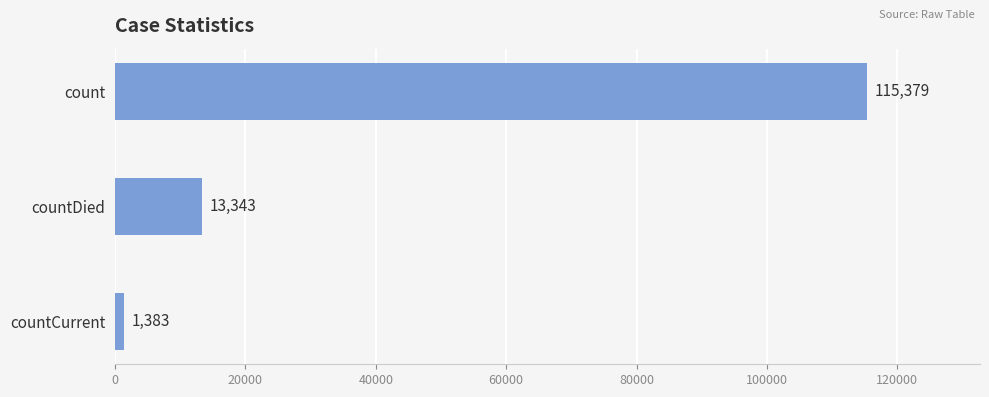

Rank the categories by value from highest to lowest.

count, countDied, countCurrent